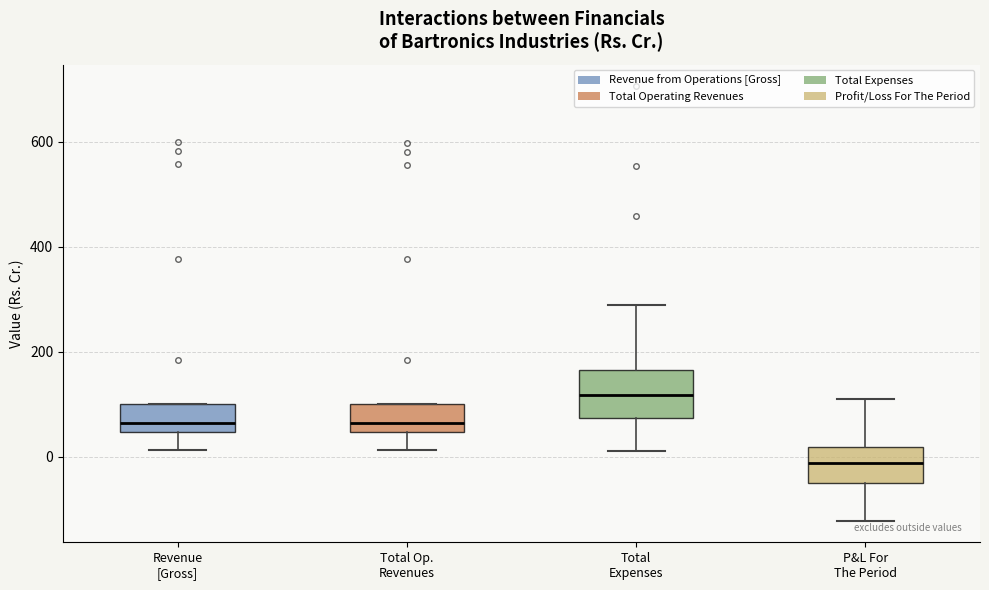

Which box has the highest median line?

Total Expenses